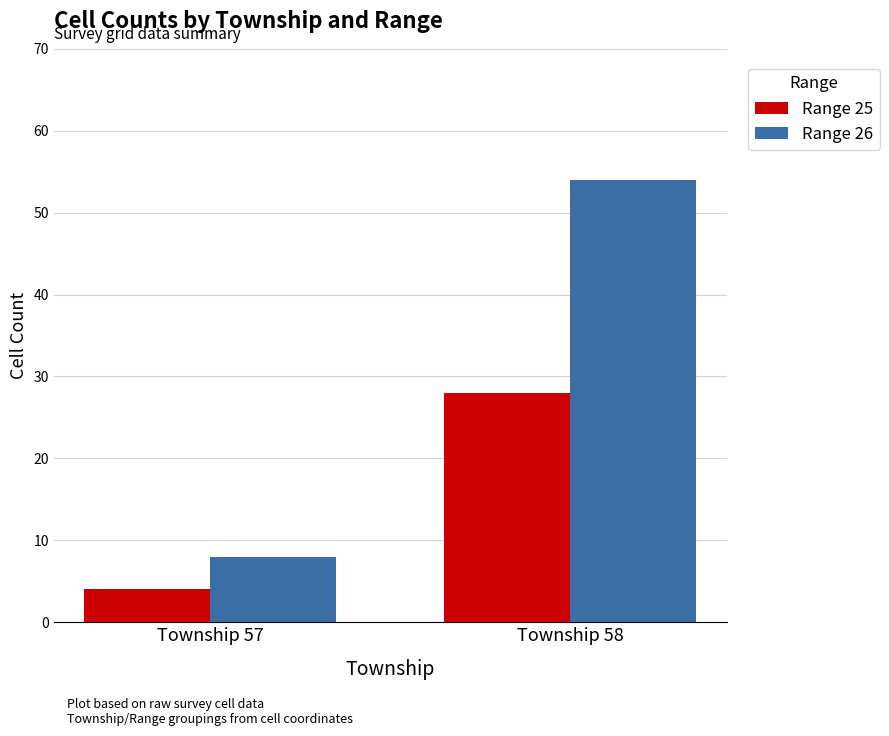

Which series has the largest total across all categories?

Range 26